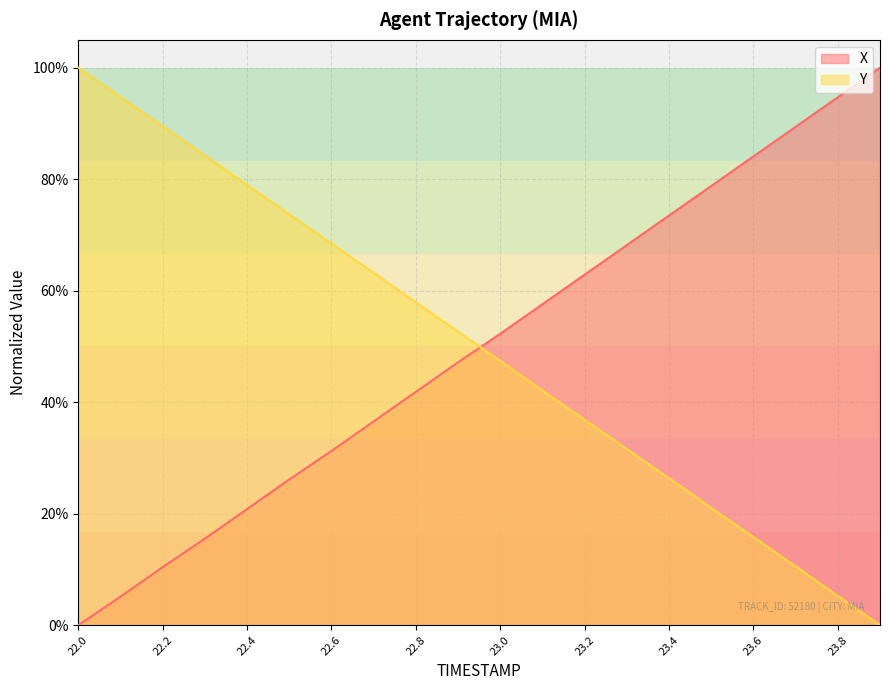

At which category is the sum across all series the highest?

22.0